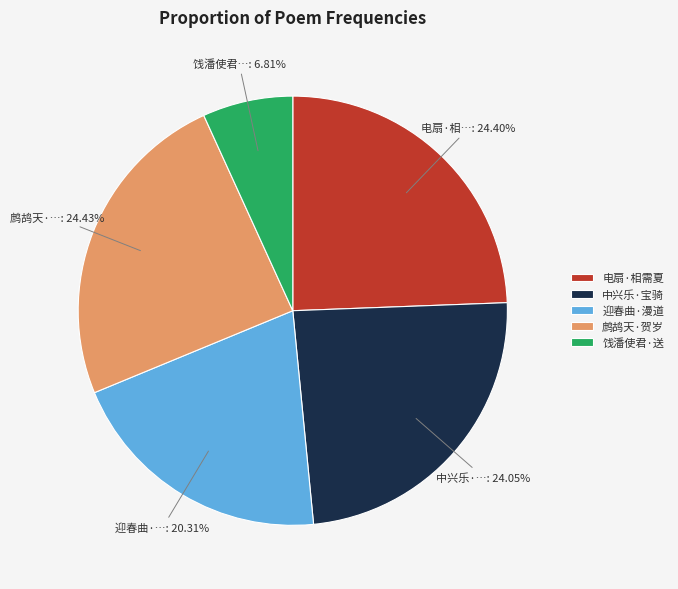

Which slice is the smallest?

饯潘使君·送